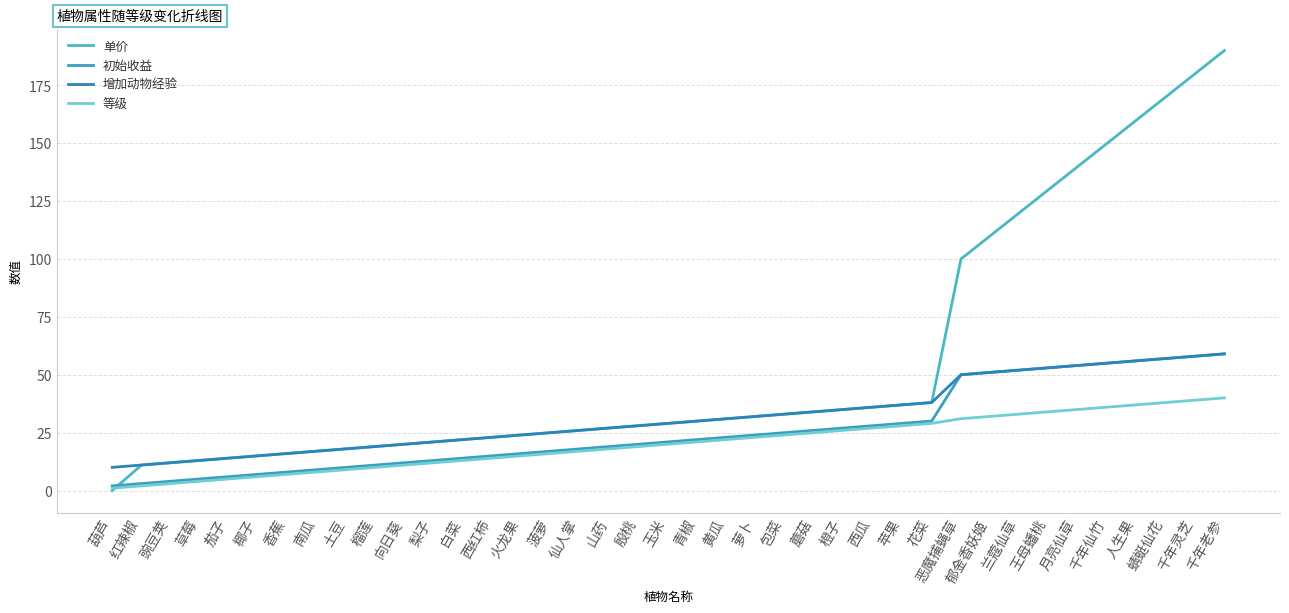

How many lines are shown in the chart?

4